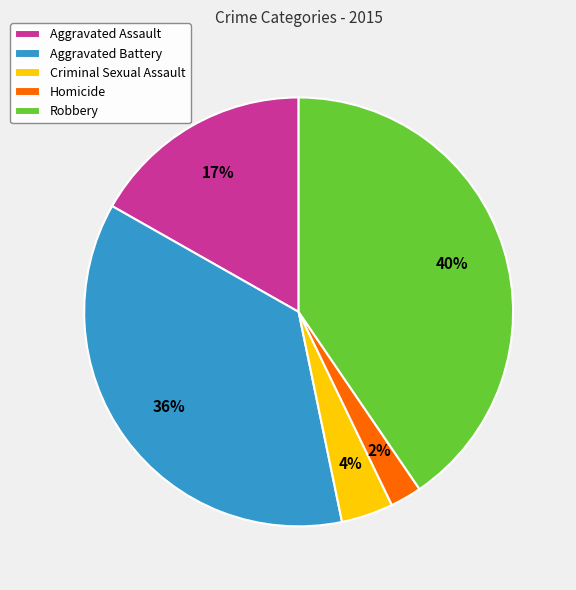

Between Homicide and Criminal Sexual Assault, which is larger?

Criminal Sexual Assault